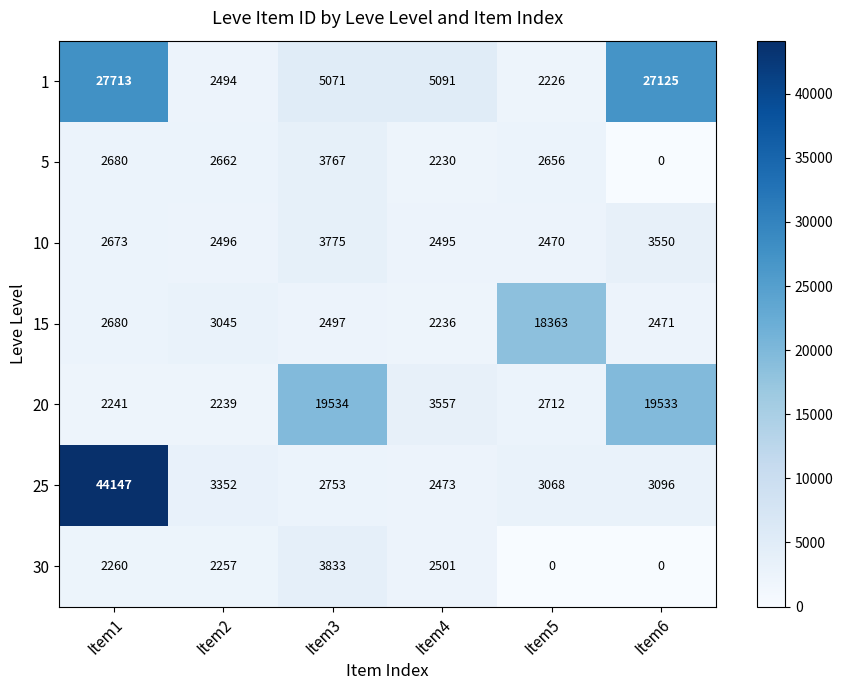

What is the approximate value of 15 at Item3, to the nearest 100?

2500